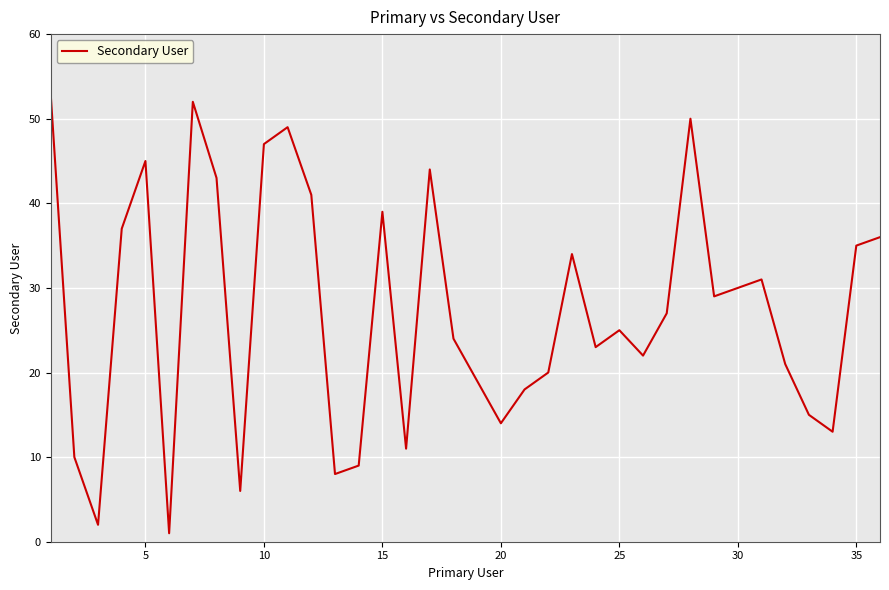

What is the greatest value displayed?

53